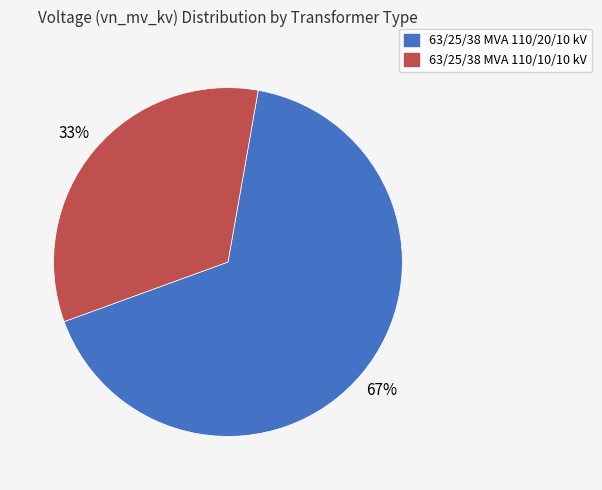

To the nearest percent, what is the combined percentage of 63/25/38 MVA 110/10/10 kV and 63/25/38 MVA 110/20/10 kV?

100%